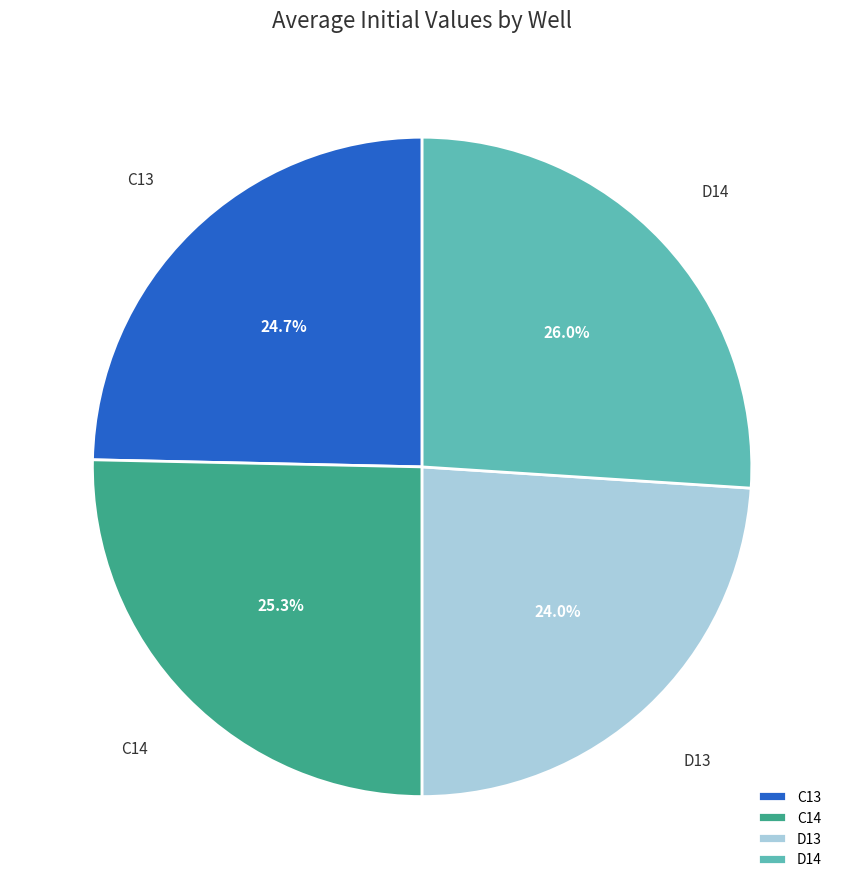

To the nearest percent, what is the average slice percentage?

25%